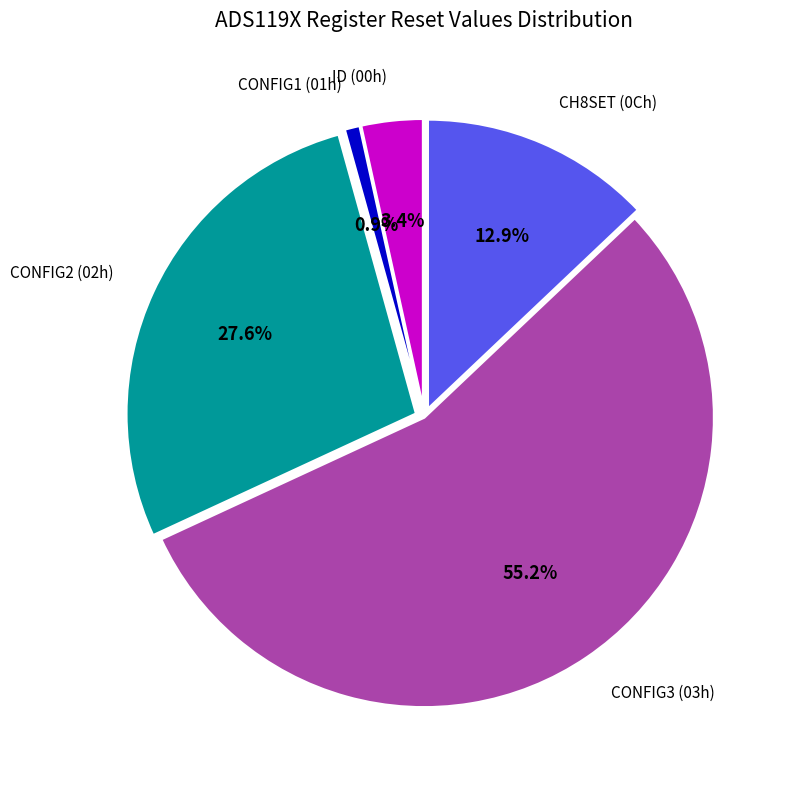

How much of the chart is everything except CONFIG3 (03h)?

44.8%